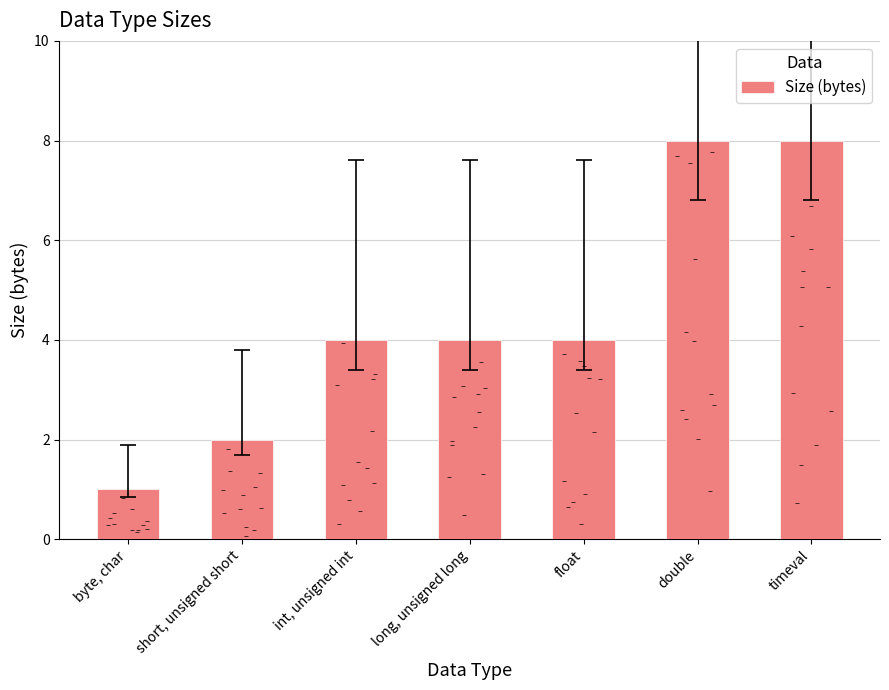

Which has a higher value, byte, char or long, unsigned long?

long, unsigned long